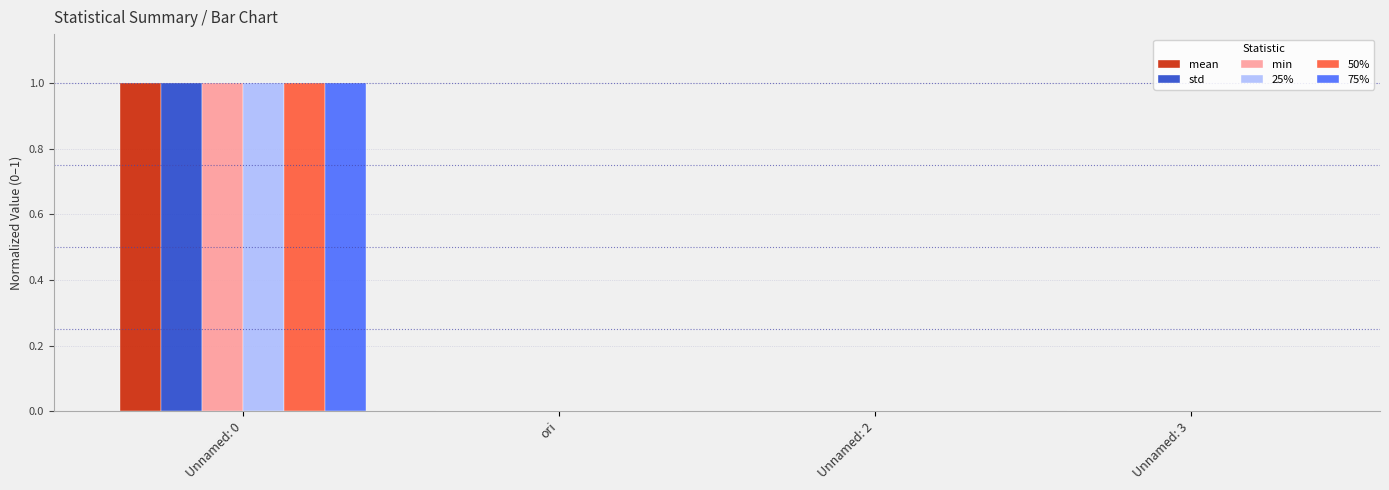

The 50% series shows 1.0 at Unnamed: 0. True or false?

True